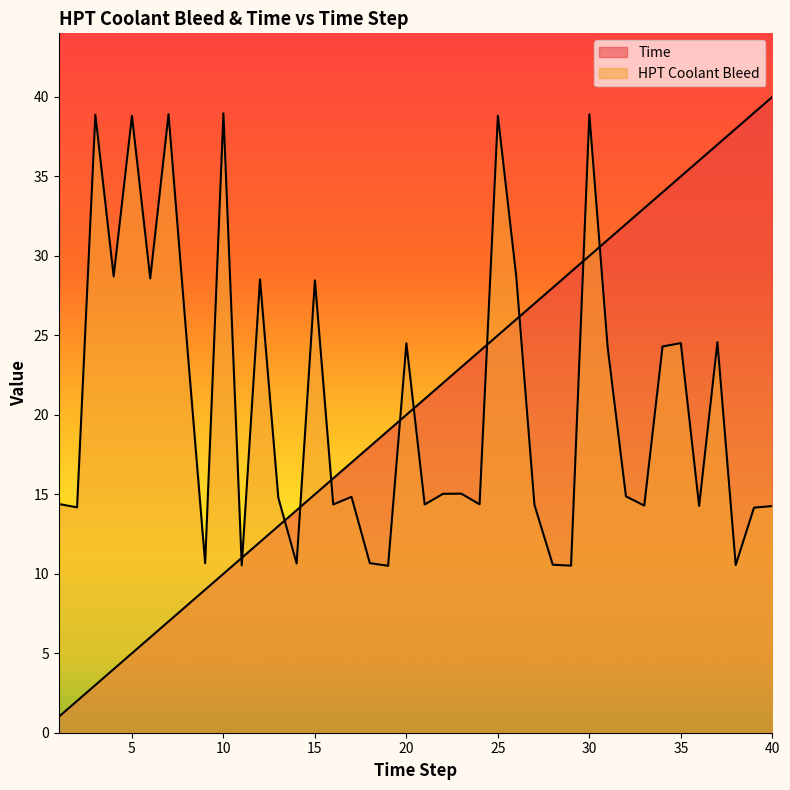

Reading right to left, what are all the values shown in this chart?

Time: 40=40.0	39=39.0	38=38.0	37=37.0	36=36.0	35=35.0	34=34.0	33=33.0	32=32.0	31=31.0	30=30.0	29=29.0	28=28.0	27=27.0	26=26.0	25=25.0	24=24.0	23=23.0	22=22.0	21=21.0	20=20.0	19=19.0	18=18.0	17=17.0	16=16.0	15=15.0	14=14.0	13=13.0	12=12.0	11=11.0	10=10.0	9=9.0	8=8.0	7=7.0	6=6.0	5=5.0	4=4.0	3=3.0	2=2.0	1=1.0
HPT Coolant Bleed: 40=14.3	39=14.2	38=10.6	37=24.6	36=14.3	35=24.5	34=24.3	33=14.3	32=14.9	31=24.3	30=38.9	29=10.5	28=10.6	27=14.3	26=28.8	25=38.8	24=14.4	23=15.0	22=15.0	21=14.4	20=24.5	19=10.5	18=10.7	17=14.8	16=14.4	15=28.5	14=10.7	13=14.8	12=28.5	11=10.5	10=39.0	9=10.7	8=24.6	7=38.9	6=28.6	5=38.8	4=28.7	3=38.9	2=14.2	1=14.4